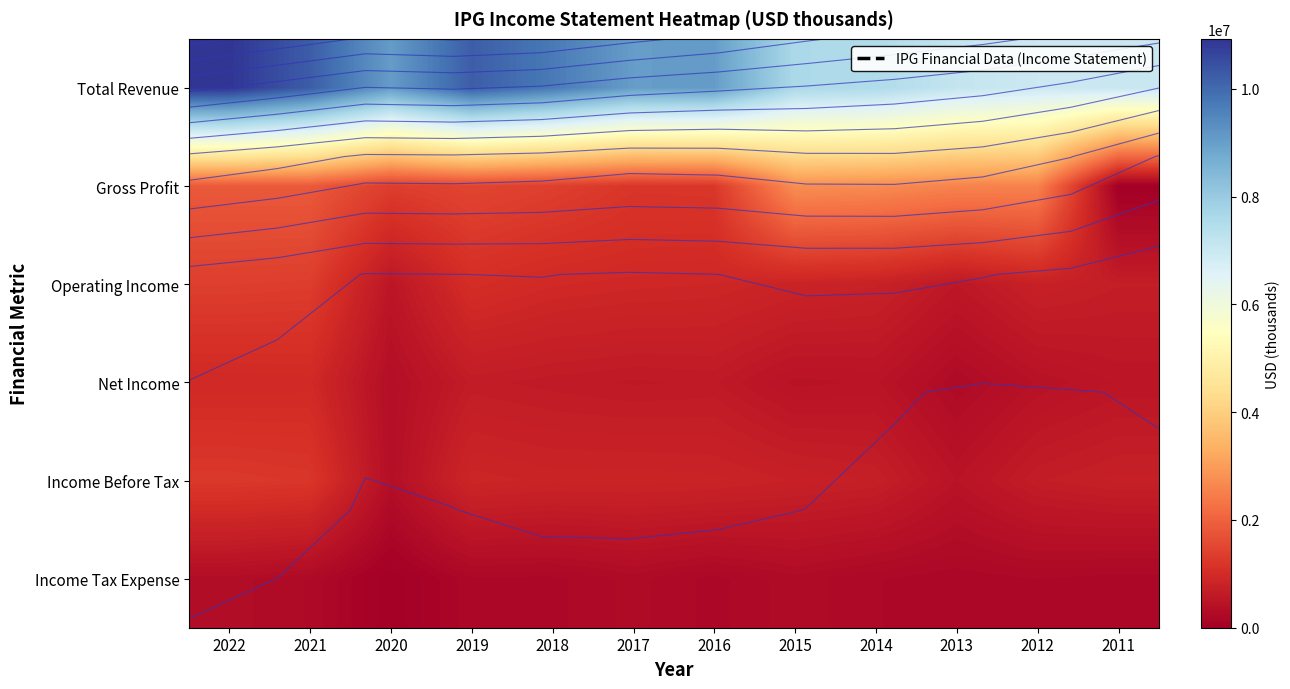

What is the approximate value of Total Revenue at 2013, to the nearest 10?

7122300